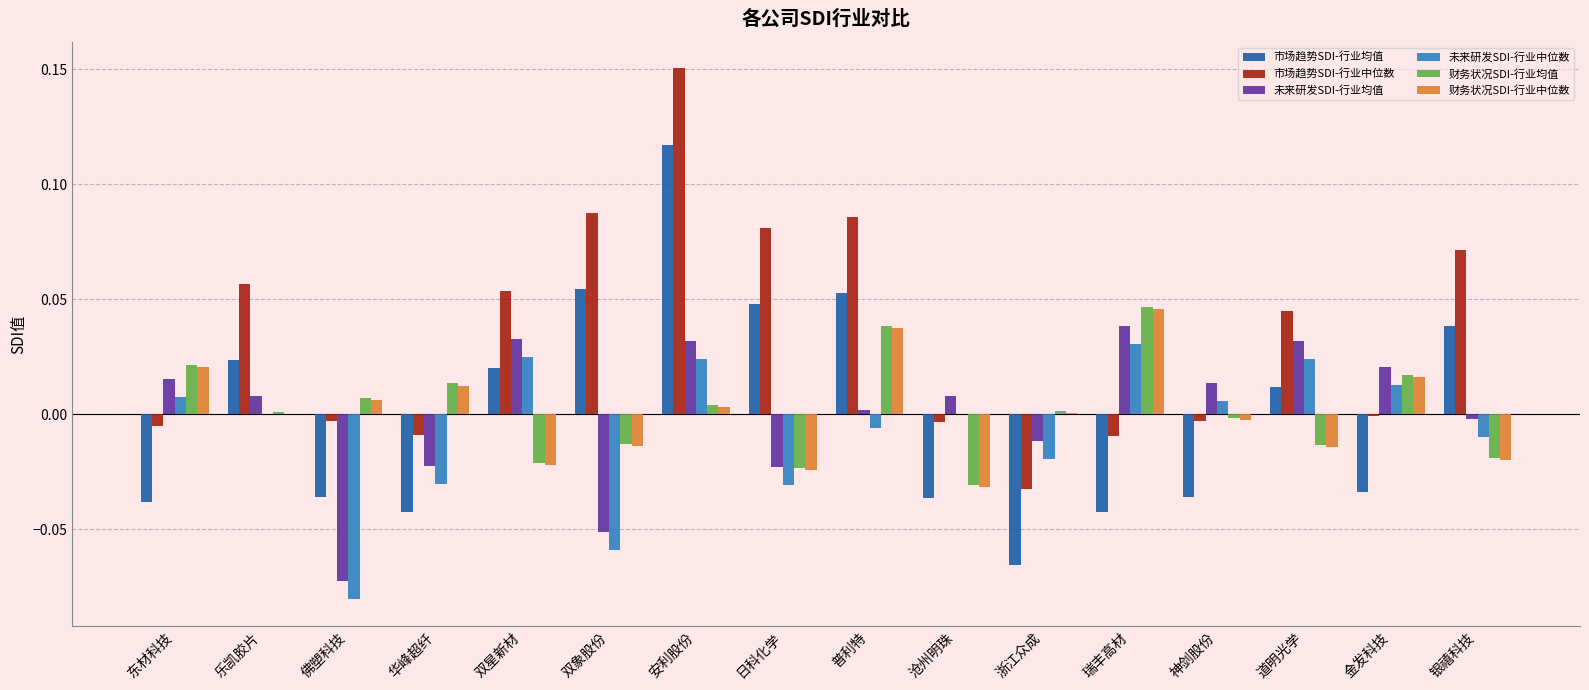

At which label does 财务状况SDI-行业均值 reach its peak?

瑞丰高材